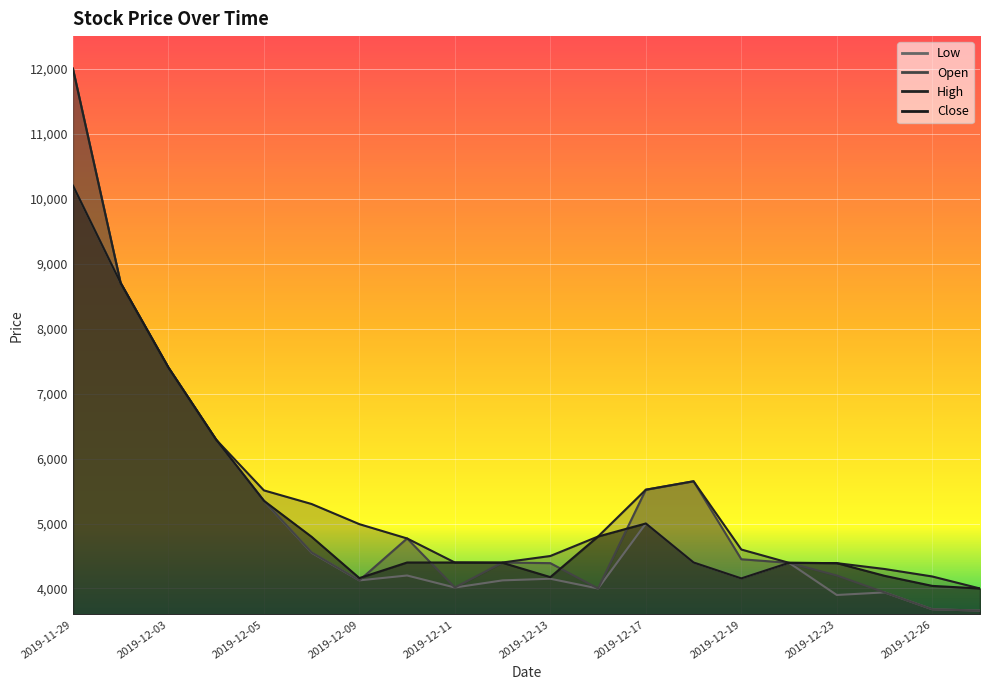

What is the label of the 14th point from the right?

2019-12-09